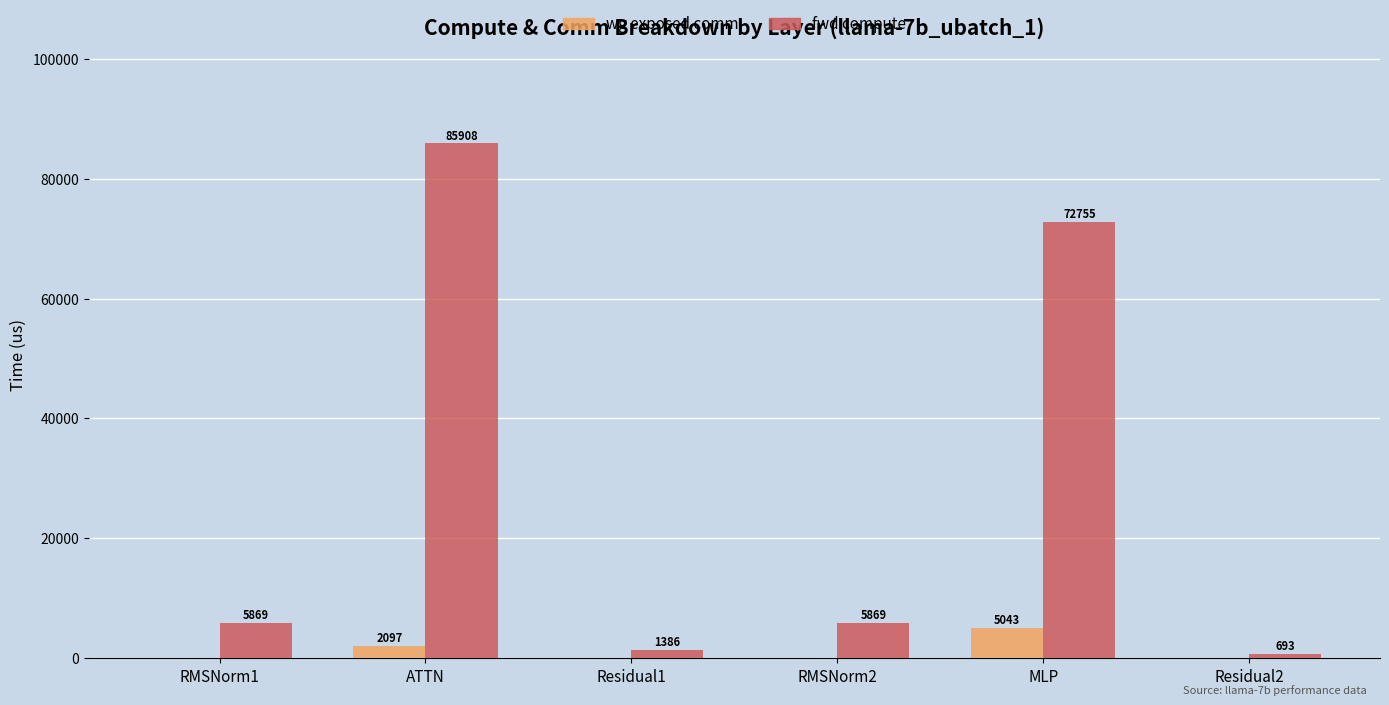

Are the bars grouped side by side (vs. stacked)?

Yes